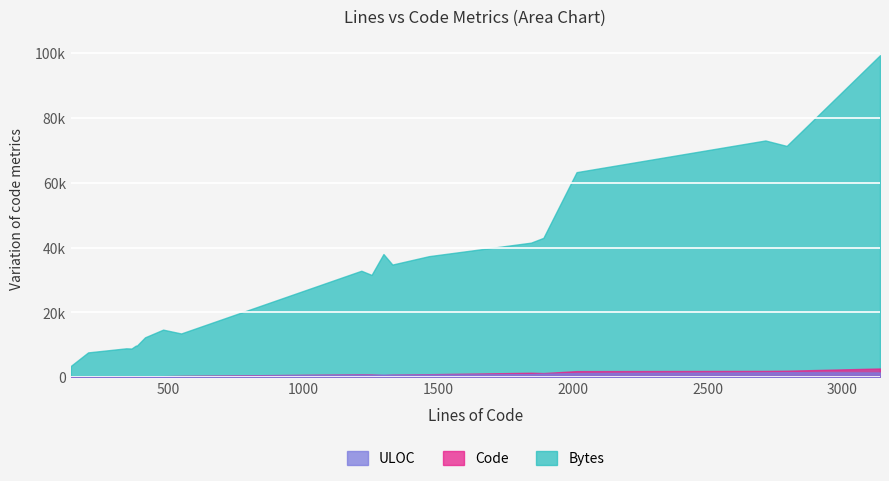

At which category is the sum across all series the highest?

3139